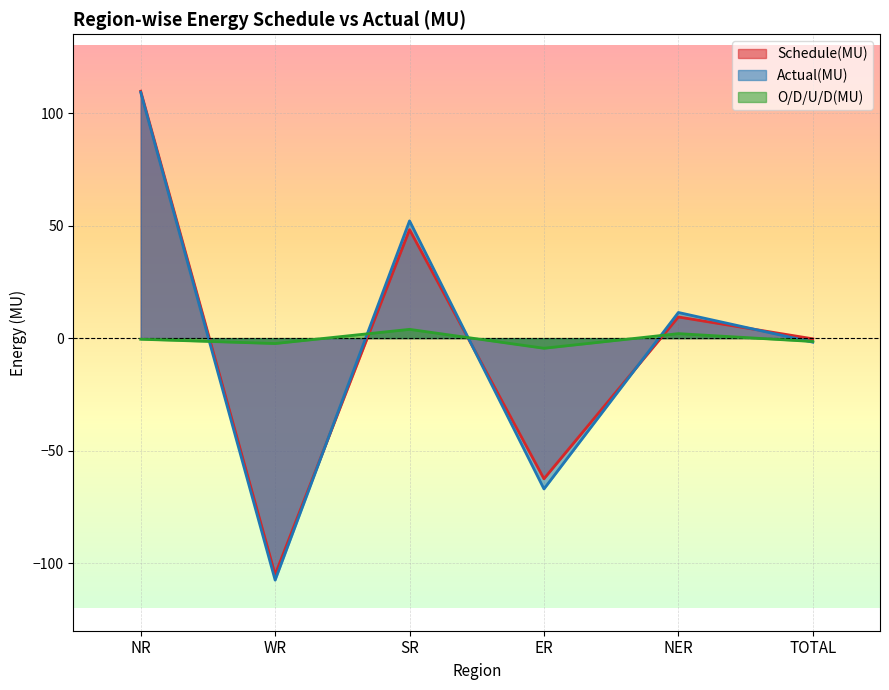

Count the number of categories in the chart.

6